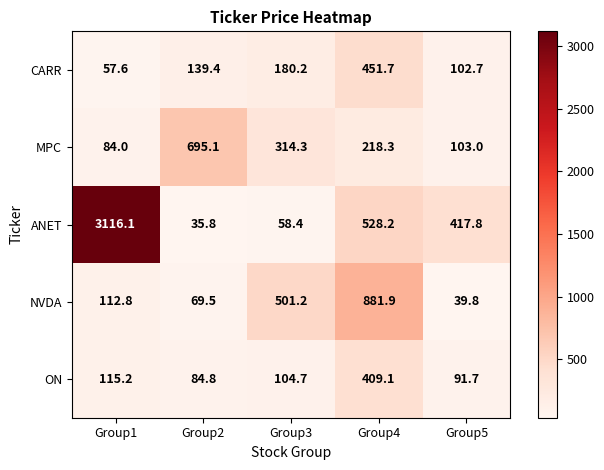

Which category has the lowest value in the MPC series?

Group1